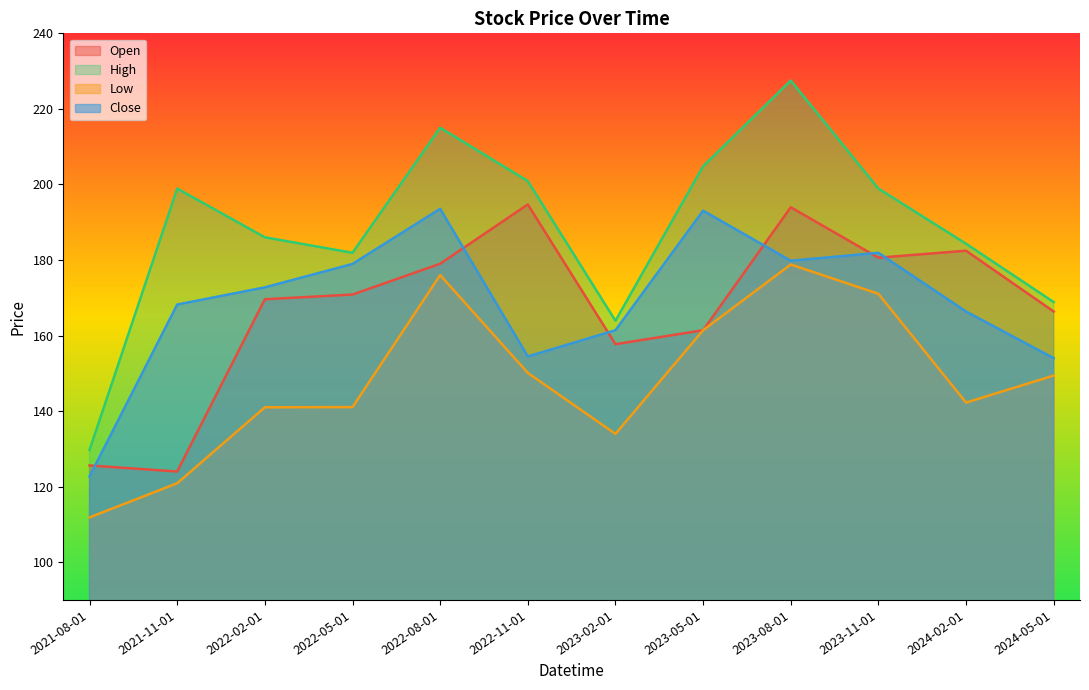

Reading left to right, extract all data points from this chart.

Open: 2021-08-01=125.6	2021-11-01=124.0	2022-02-01=169.6	2022-05-01=170.9	2022-08-01=179.0	2022-11-01=194.7	2023-02-01=157.7	2023-05-01=161.4	2023-08-01=193.9	2023-11-01=180.6	2024-02-01=182.4	2024-05-01=166.4
High: 2021-08-01=129.7	2021-11-01=198.9	2022-02-01=186.0	2022-05-01=181.9	2022-08-01=215.0	2022-11-01=200.9	2023-02-01=163.9	2023-05-01=204.8	2023-08-01=227.5	2023-11-01=198.9	2024-02-01=184.3	2024-05-01=168.9
Low: 2021-08-01=111.8	2021-11-01=120.9	2022-02-01=141.0	2022-05-01=141.1	2022-08-01=176.0	2022-11-01=150.1	2023-02-01=133.9	2023-05-01=161.4	2023-08-01=178.8	2023-11-01=171.1	2024-02-01=142.2	2024-05-01=149.4
Close: 2021-08-01=122.7	2021-11-01=168.2	2022-02-01=172.8	2022-05-01=178.9	2022-08-01=193.6	2022-11-01=154.4	2023-02-01=161.4	2023-05-01=193.1	2023-08-01=179.8	2023-11-01=181.9	2024-02-01=166.4	2024-05-01=154.0